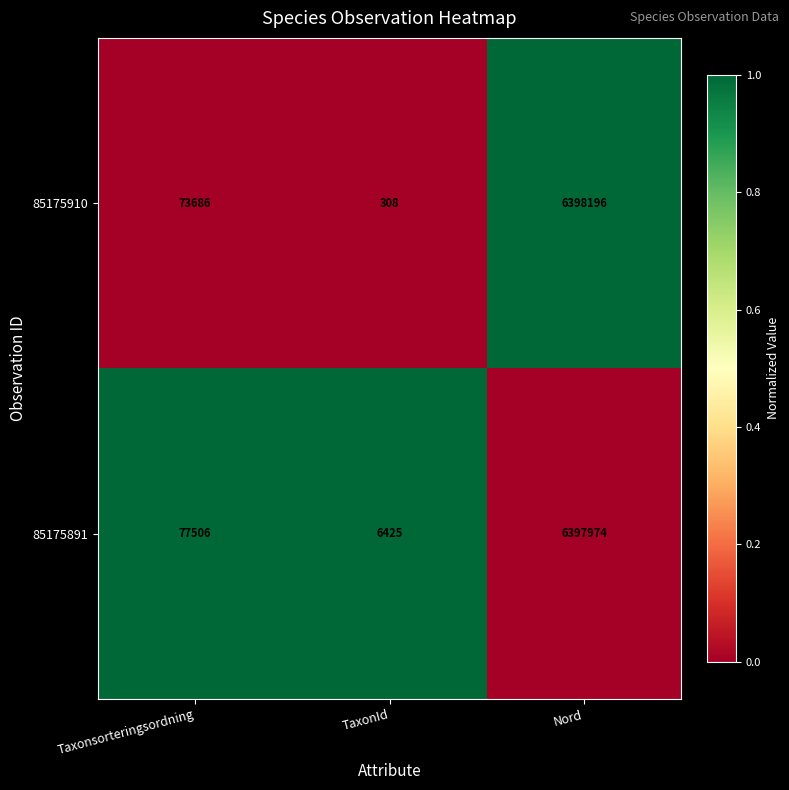

Count the number of data series in this chart.

2